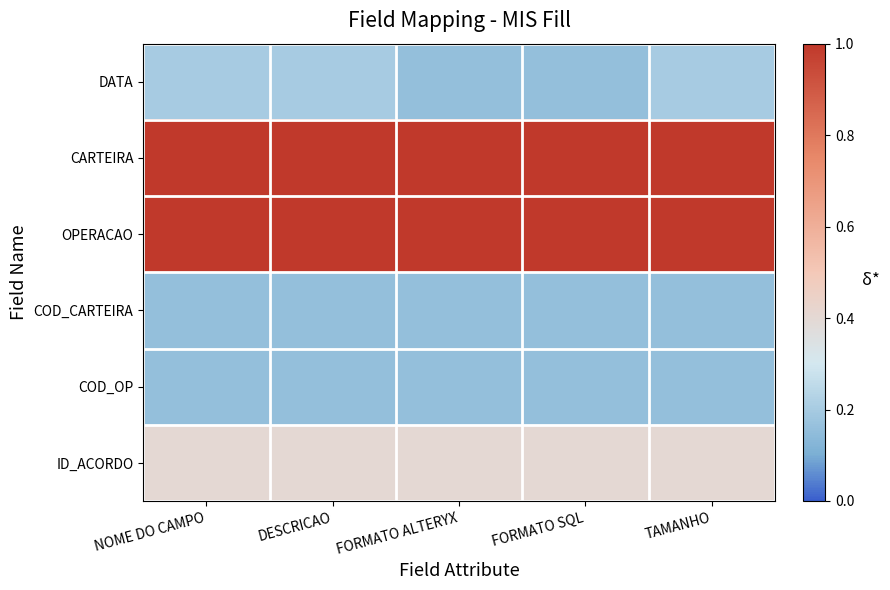

Count the number of categories in the chart.

5